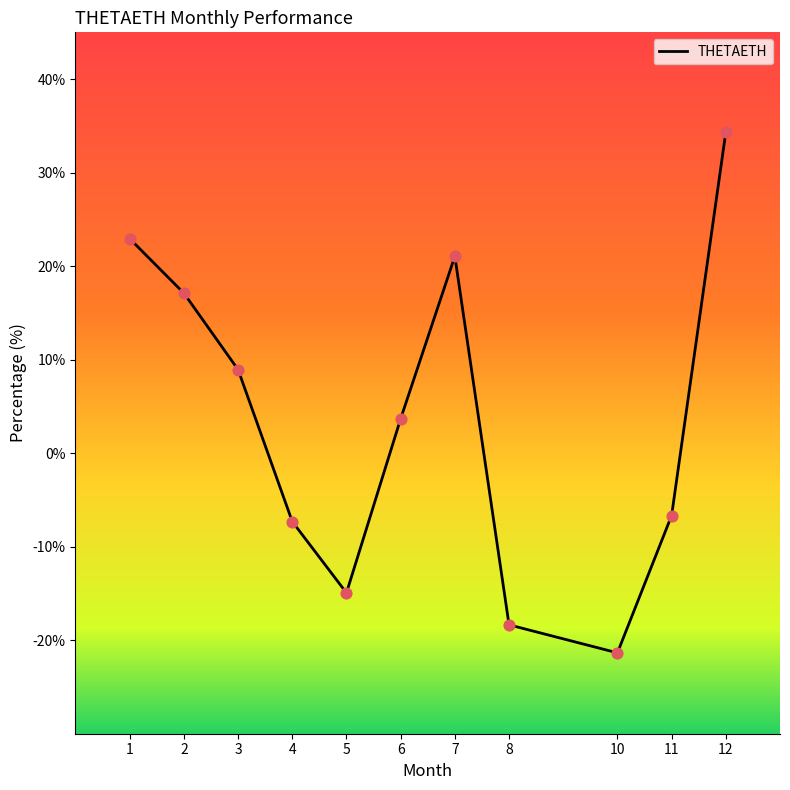

Which has a higher value, 3 or 10?

3